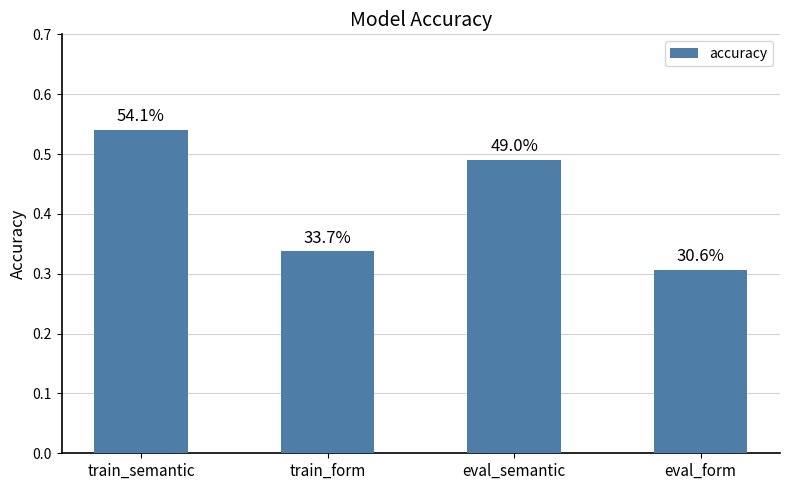

The value at eval_semantic is 0.8. True or false?

False